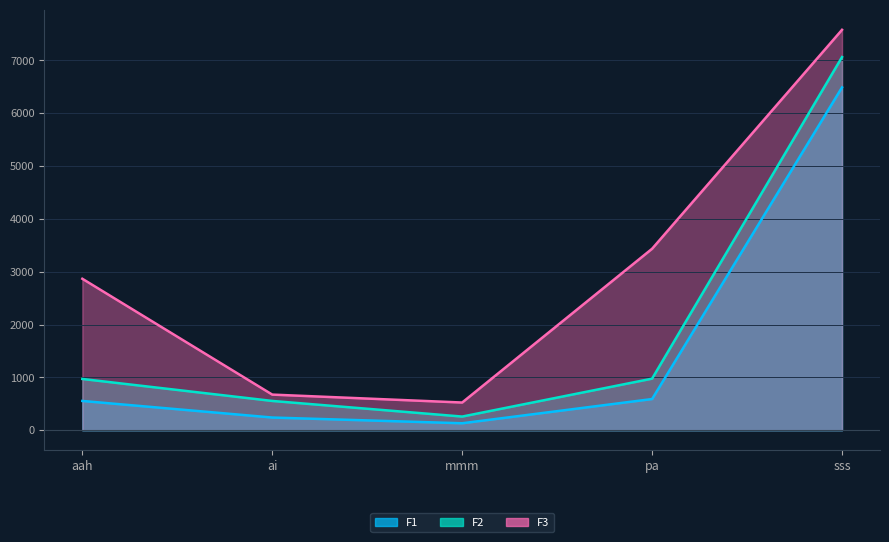

True or false: F1 has a value of 241.0 at ai.

True